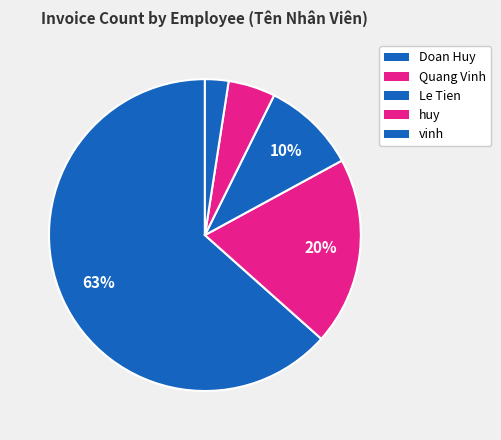

Which slice is the largest?

Doan Huy